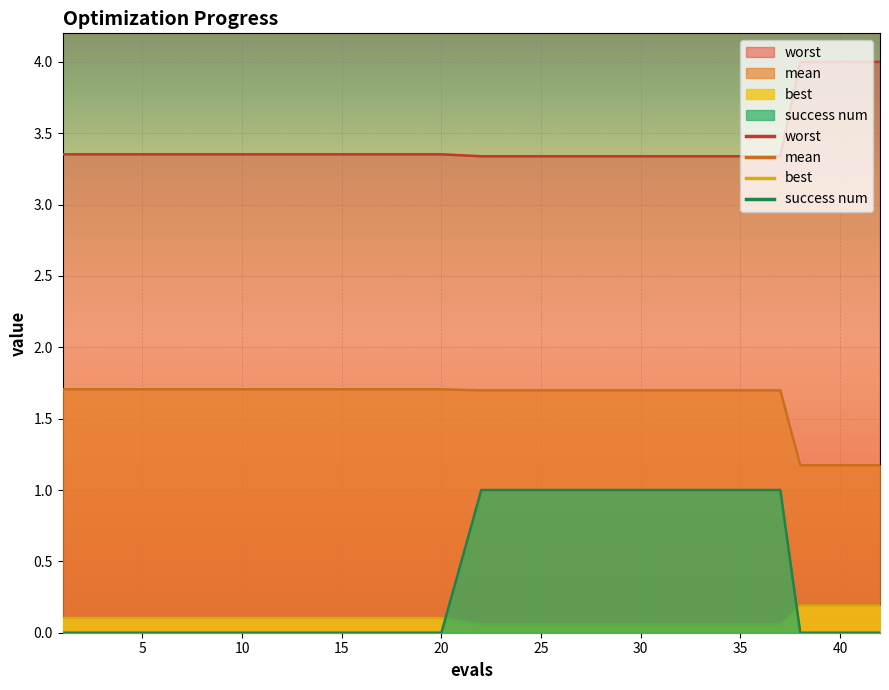

Reading left to right, extract all data points from this chart.

mean: 1.7	1.7	1.7	1.7	1.7	1.7	1.7	1.7	1.7	1.7	1.2	1.2	1.2	1.2	1.2
best: 0.1	0.1	0.1	0.1	0.1	0.1	0.1	0.1	0.1	0.1	0.2	0.2	0.2	0.2	0.2
worst: 3.4	3.4	3.4	3.4	3.4	3.3	3.3	3.3	3.3	3.3	4.0	4.0	4.0	4.0	4.0
success num: 0.0	0.0	0.0	0.0	0.0	1.0	1.0	1.0	1.0	1.0	0.0	0.0	0.0	0.0	0.0